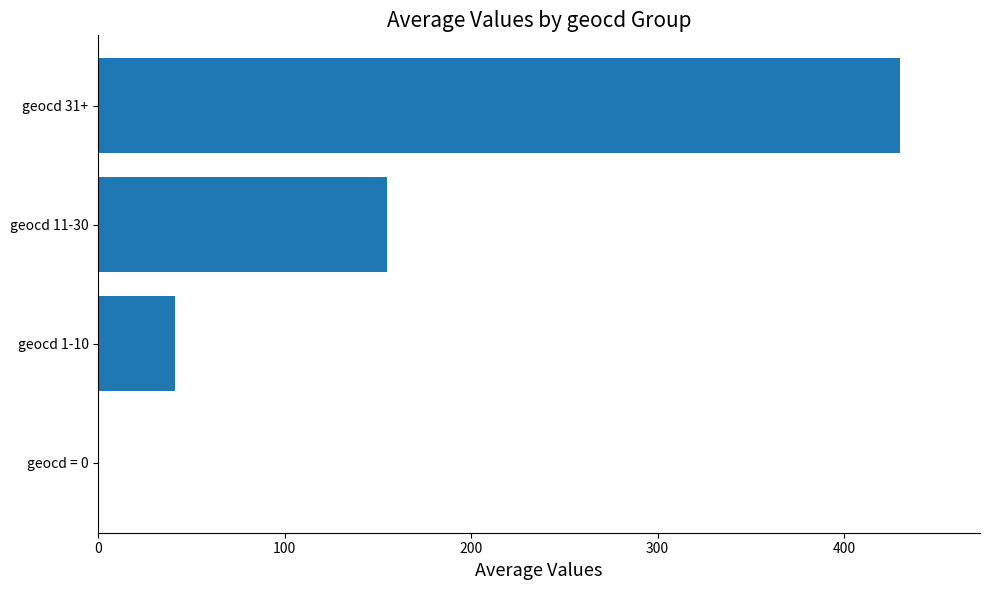

What is the maximum value shown in the chart?

430